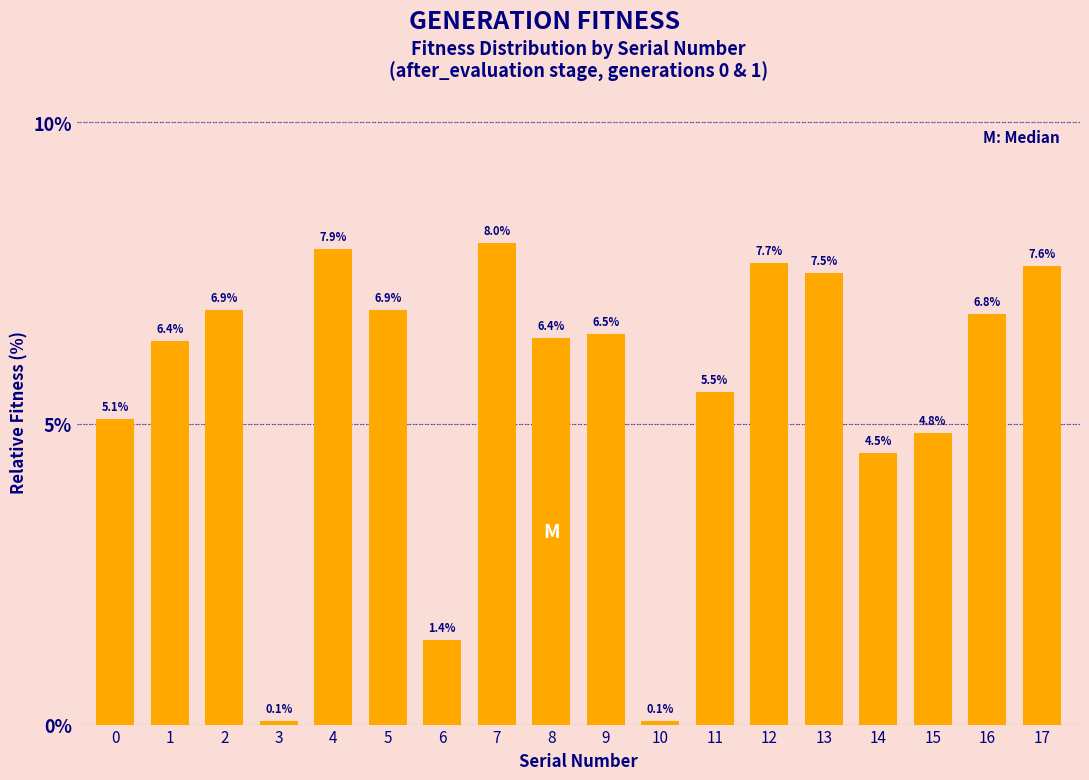

Which label corresponds to the largest value in the chart?

7